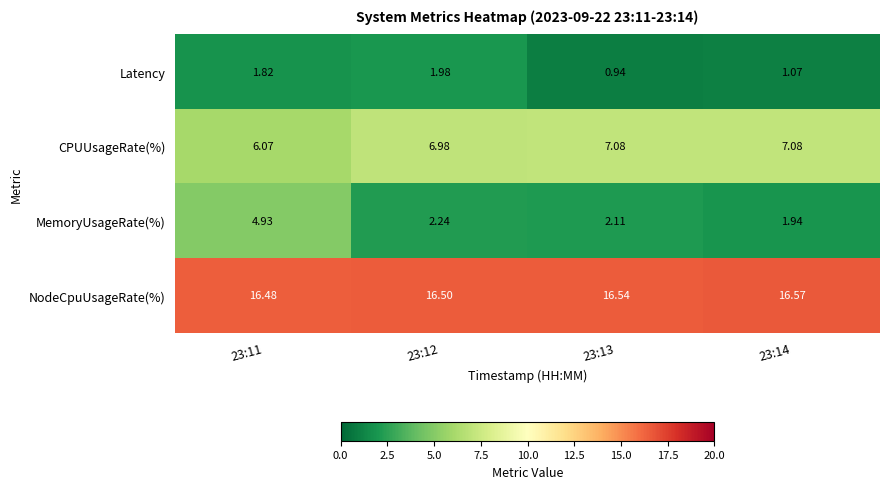

At 23:14, list the series in order from smallest to largest.

Latency, MemoryUsageRate(%), CPUUsageRate(%), NodeCpuUsageRate(%)